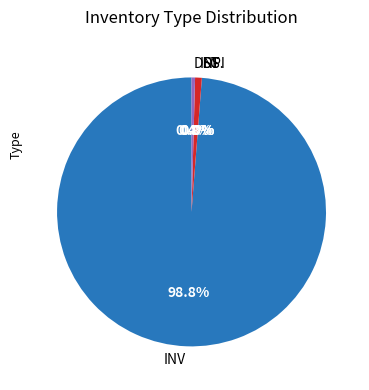

What percentage is the INV slice, to the nearest percent?

99%